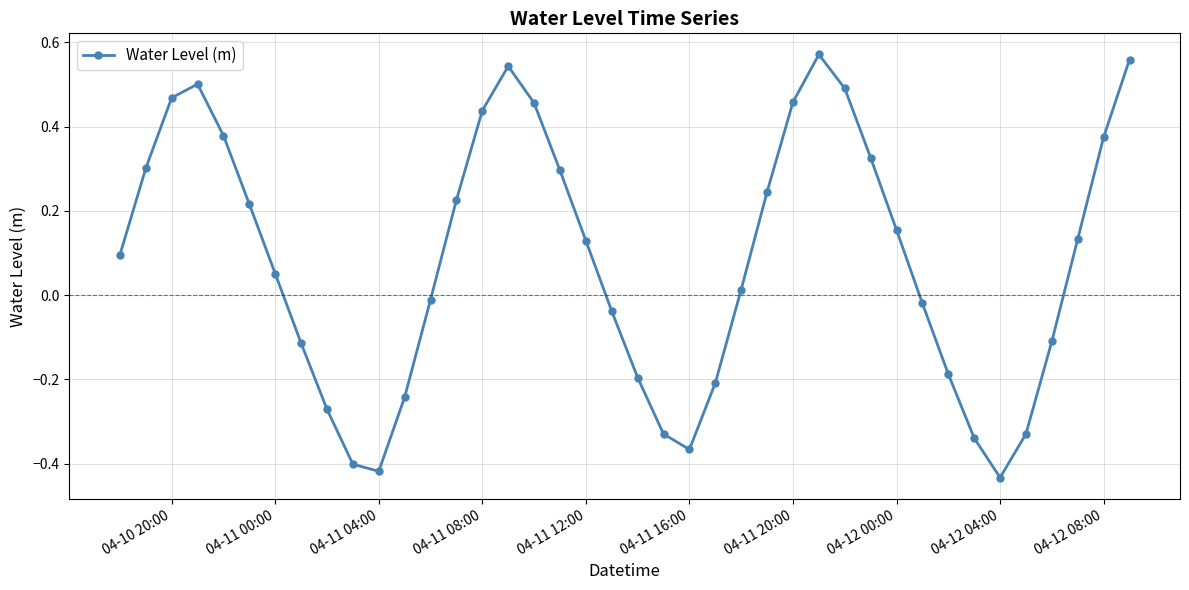

How many interior local valleys (lower than both neighbors) does the data have?

3